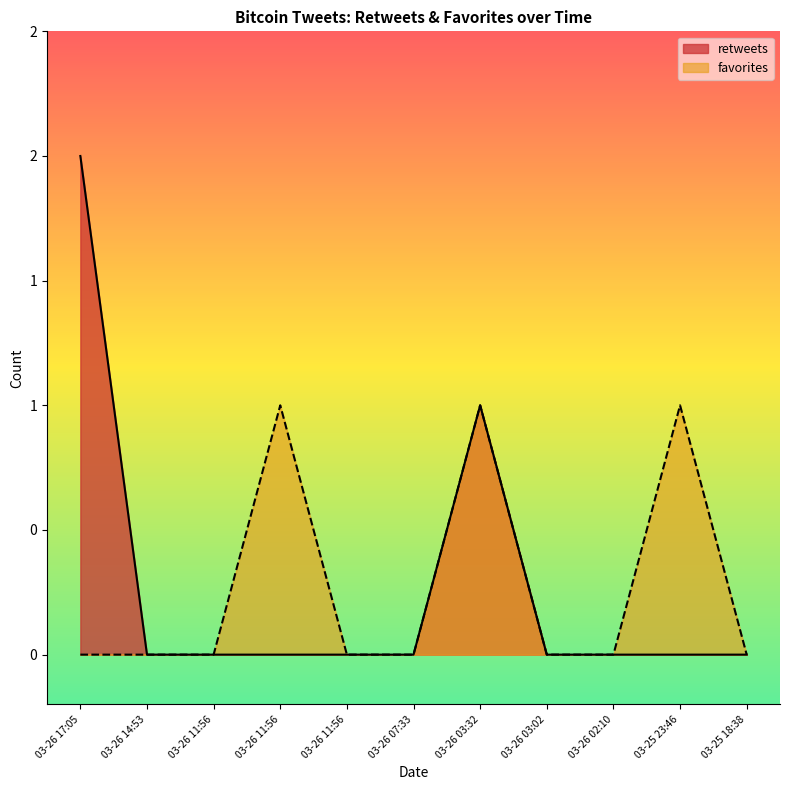

At how many categories does at least one series exceed 0?

4